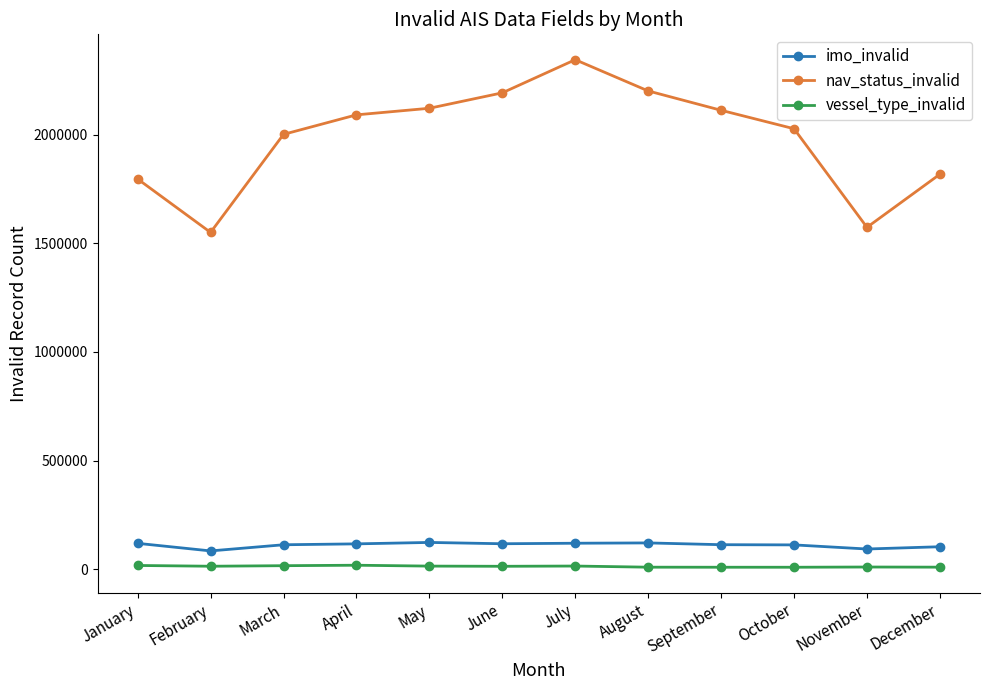

True or false: vessel_type_invalid and imo_invalid cross at least once.

False